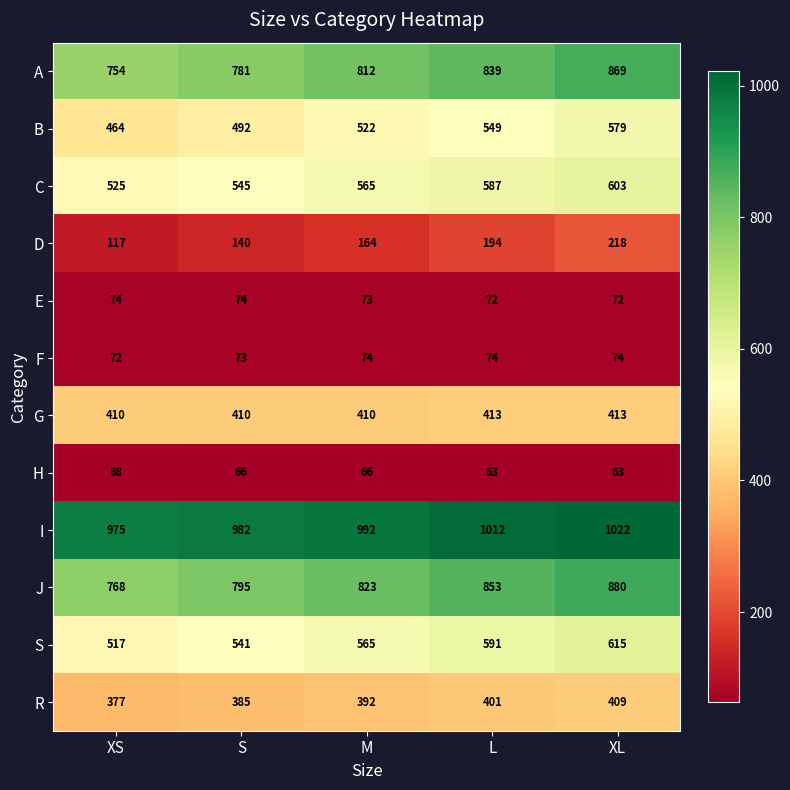

Rank the series at S from highest to lowest value.

I, J, A, C, S, B, G, R, D, E, F, H